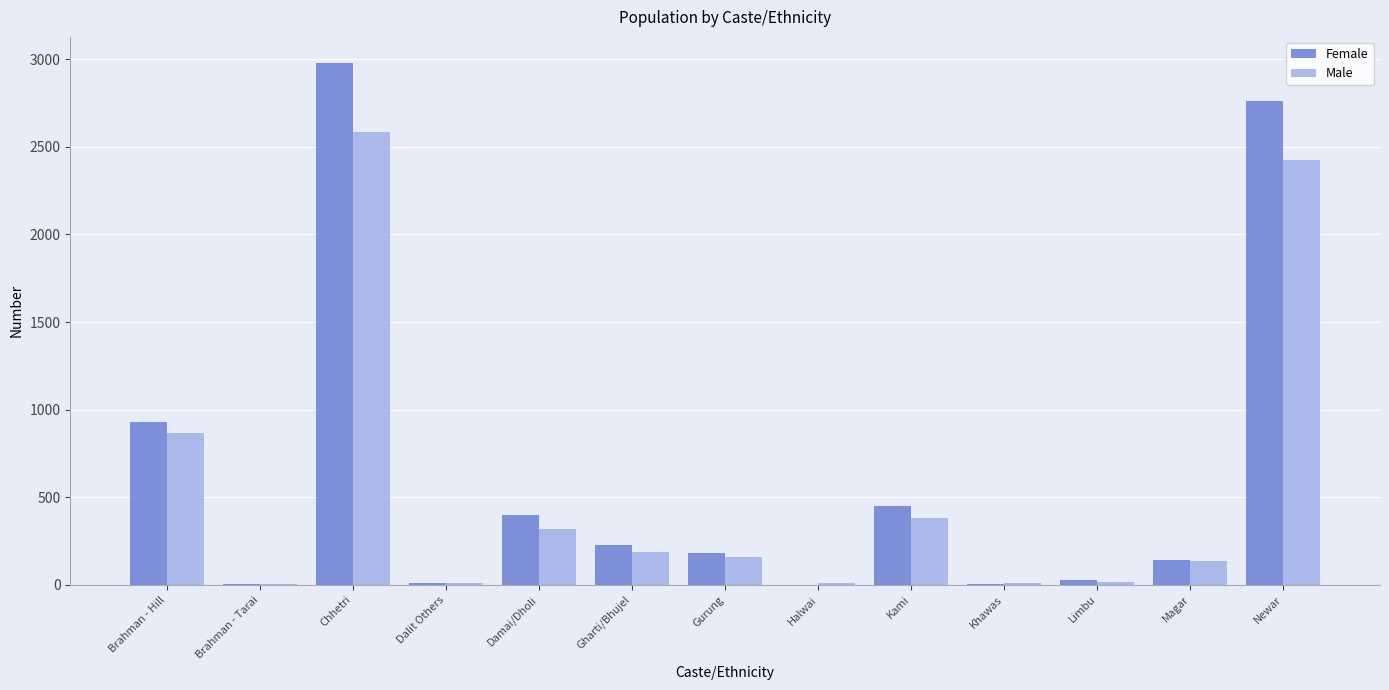

Between Khawas and Newar, which series saw the biggest shift?

Female